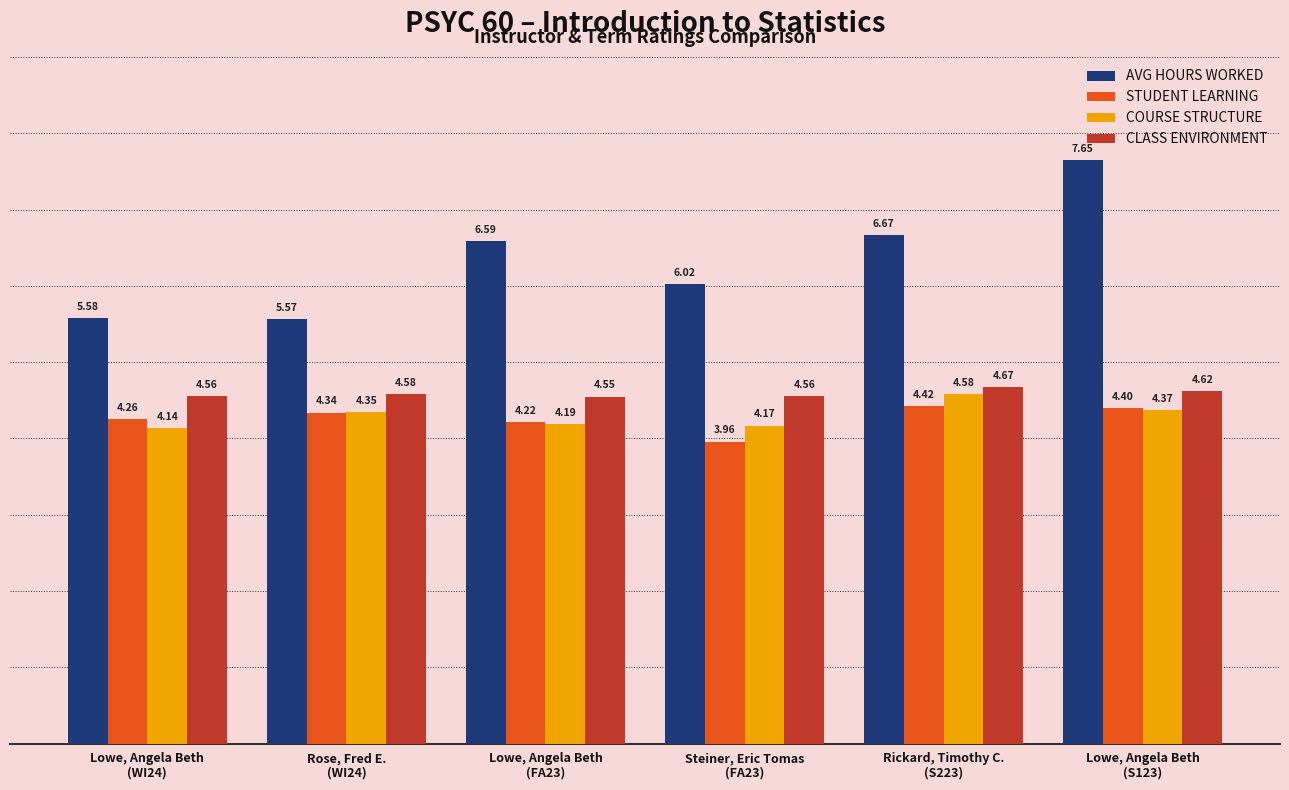

At which label does STUDENT LEARNING reach its peak?

Rickard, Timothy C.
(S223)